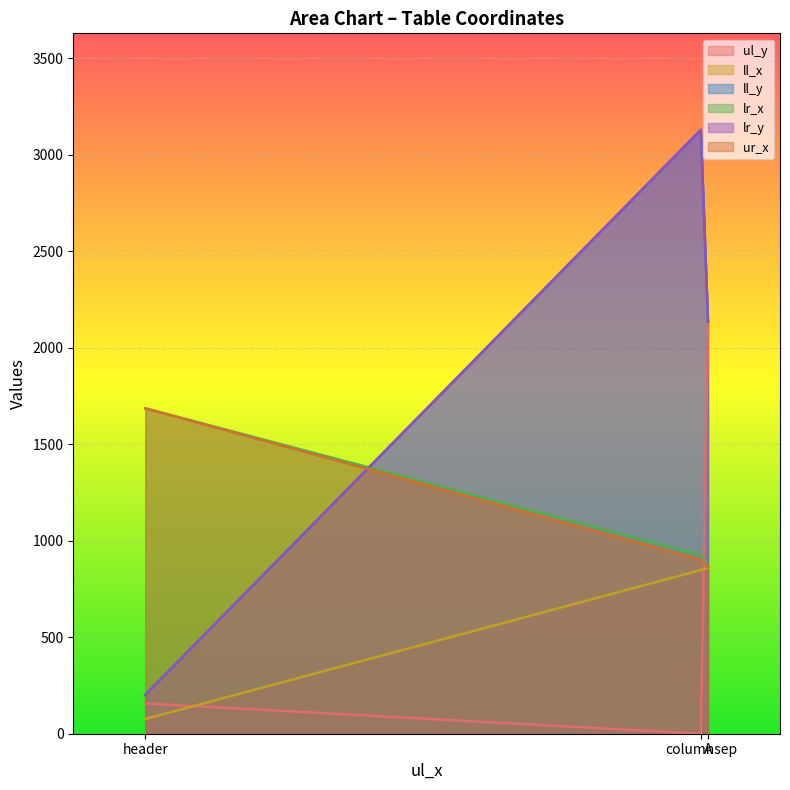

What is the label of the 3rd point from the left?

A